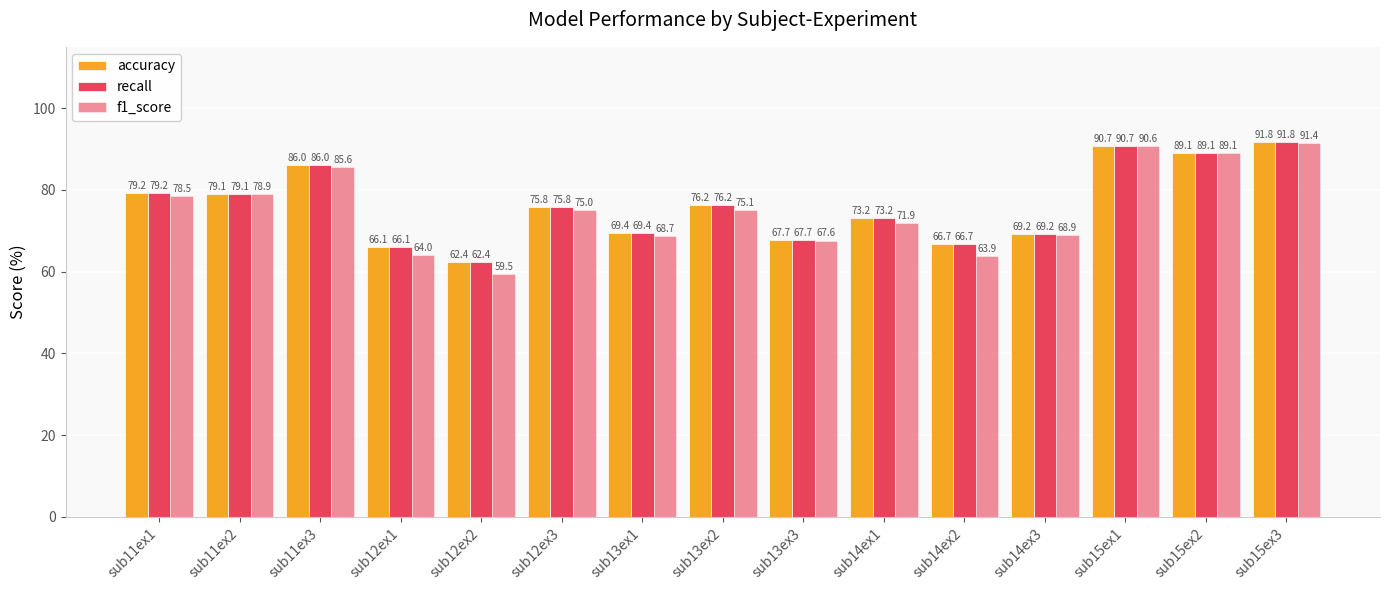

At how many categories does at least one series exceed 61?

15